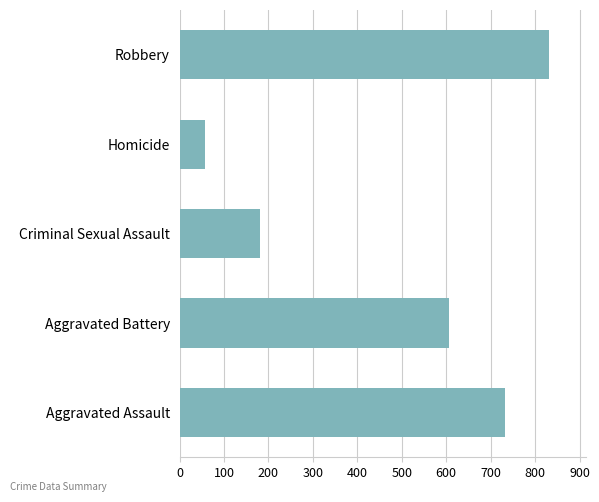

Count the number of categories in the chart.

5